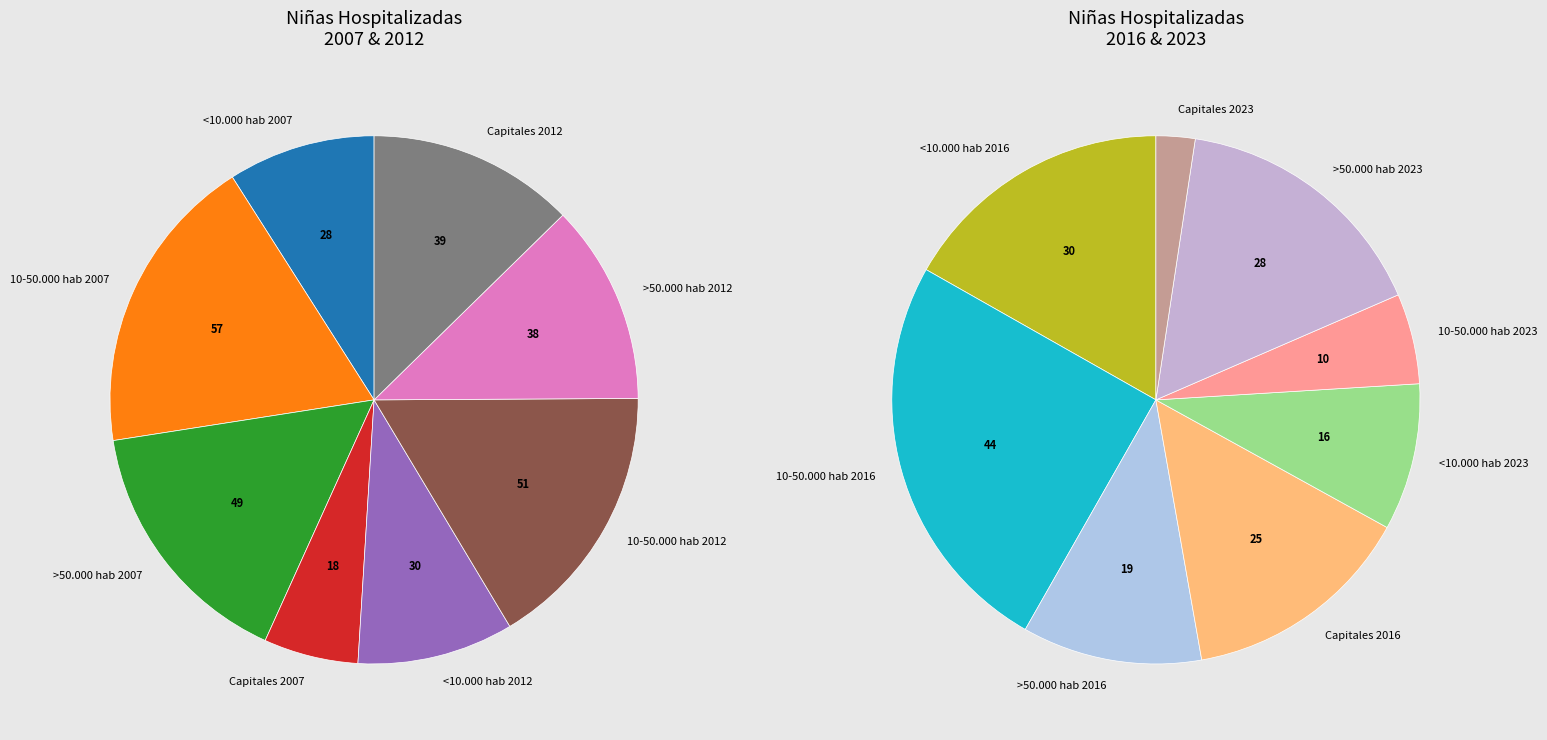

What is the smallest slice in the pie chart?

Capitales